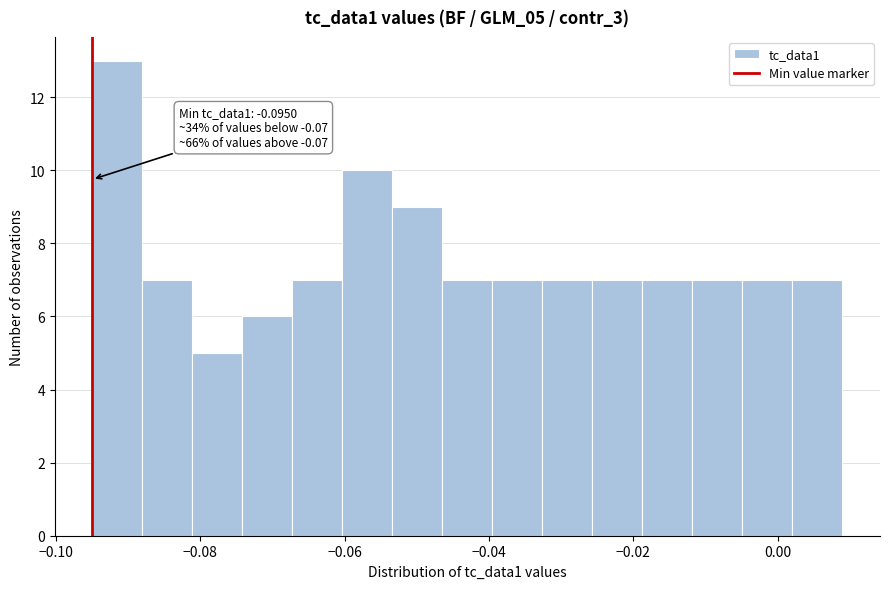

Read against the x-axis, roughly where is the centre of the tallest bar?

-0.092